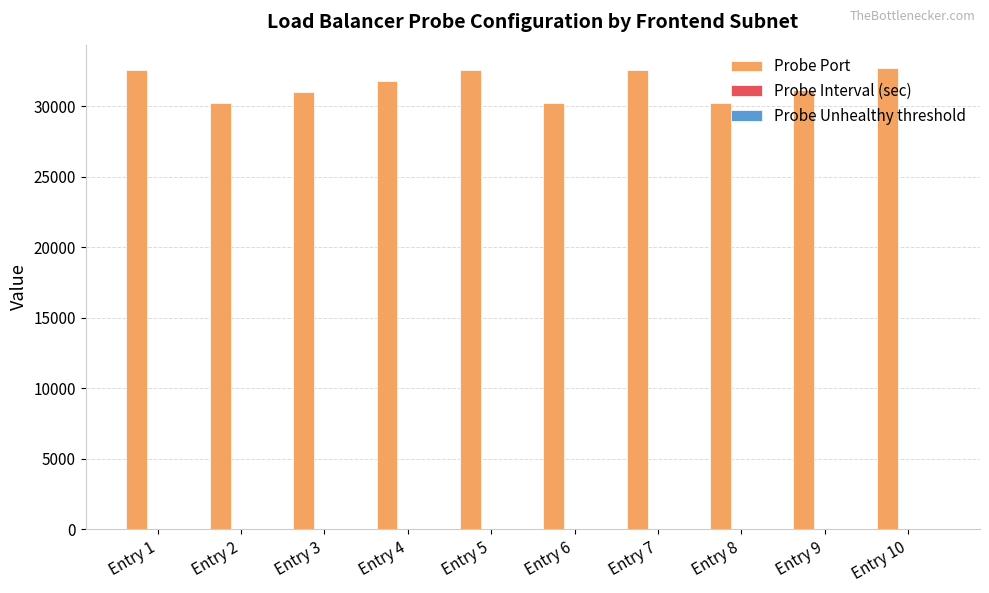

Which series has the largest total across all categories?

Probe Port